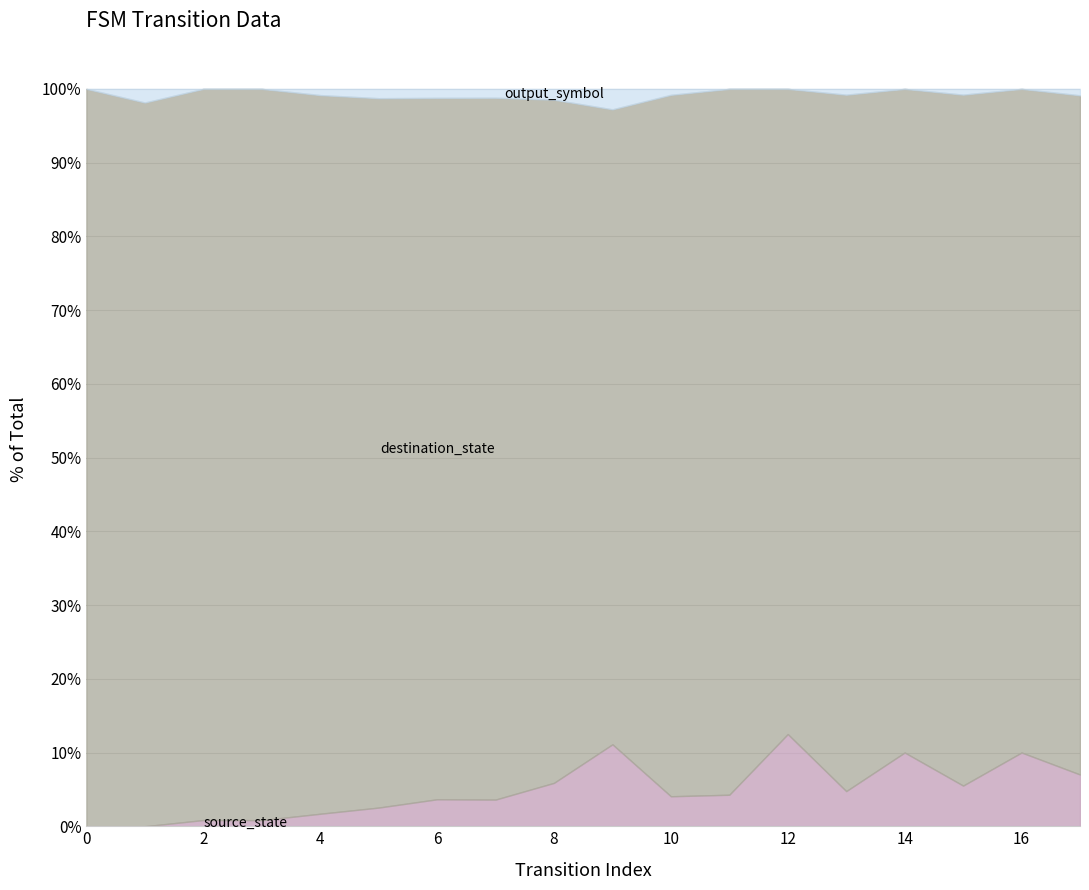

The value of source_state at 9 is 4. True or false?

True